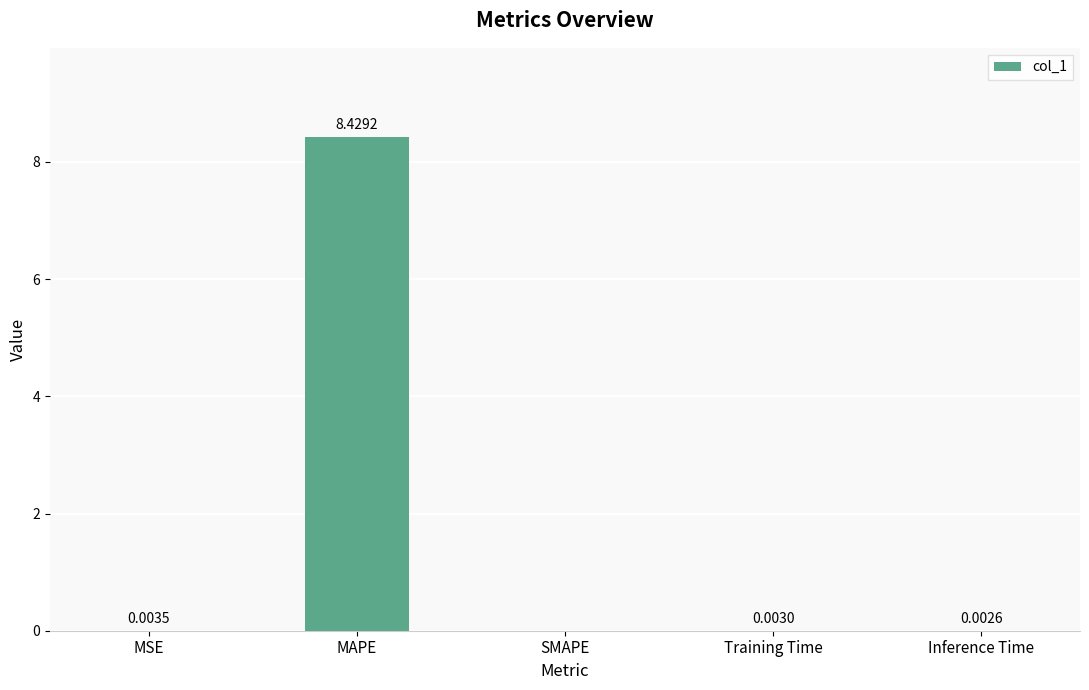

True or false: the data shows 4.4 at MAPE.

False